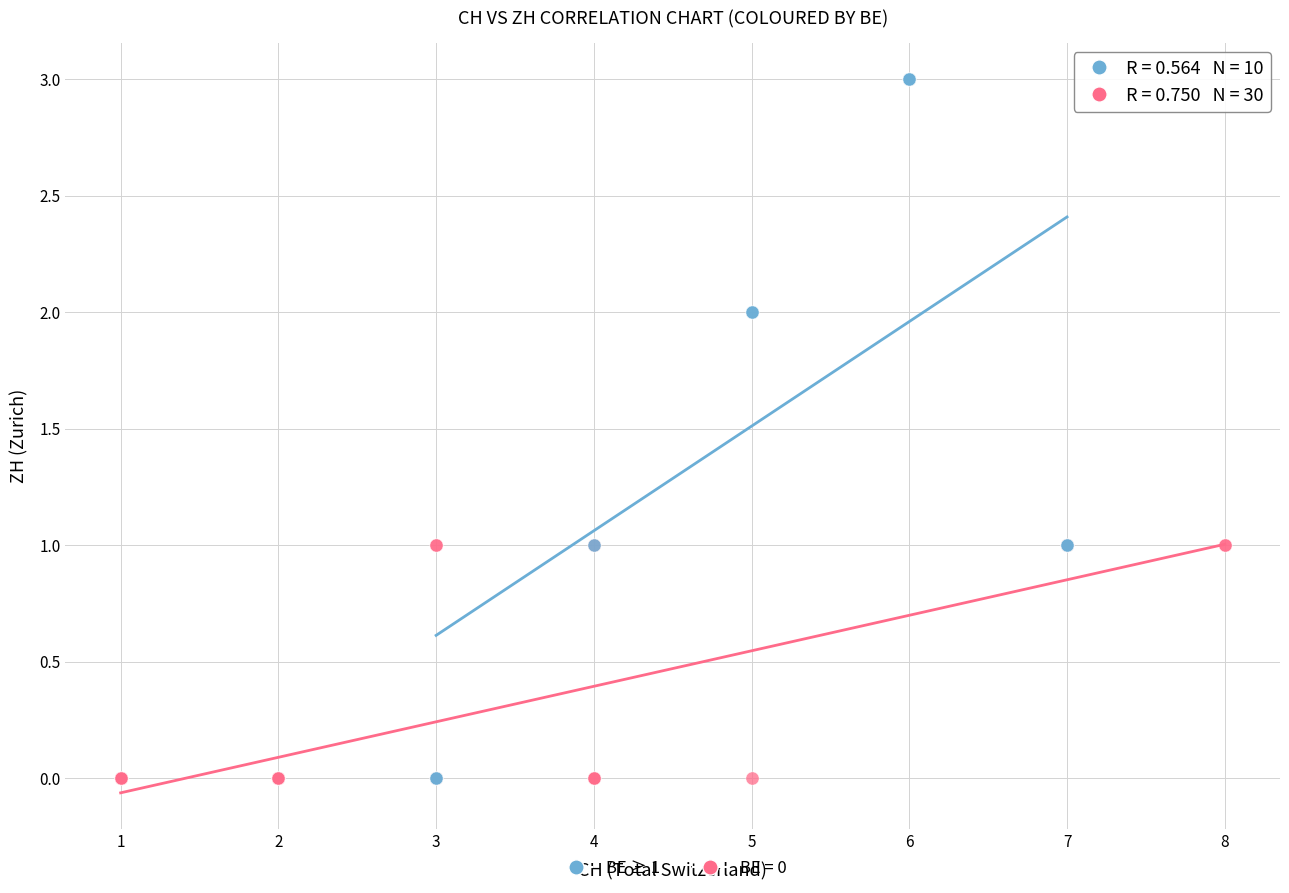

Which series contains the highest Y value?

BE ≥ 1